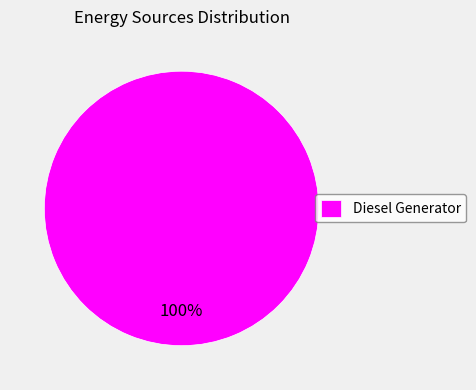

True or false: Diesel Generator accounts for 100% of the total.

True